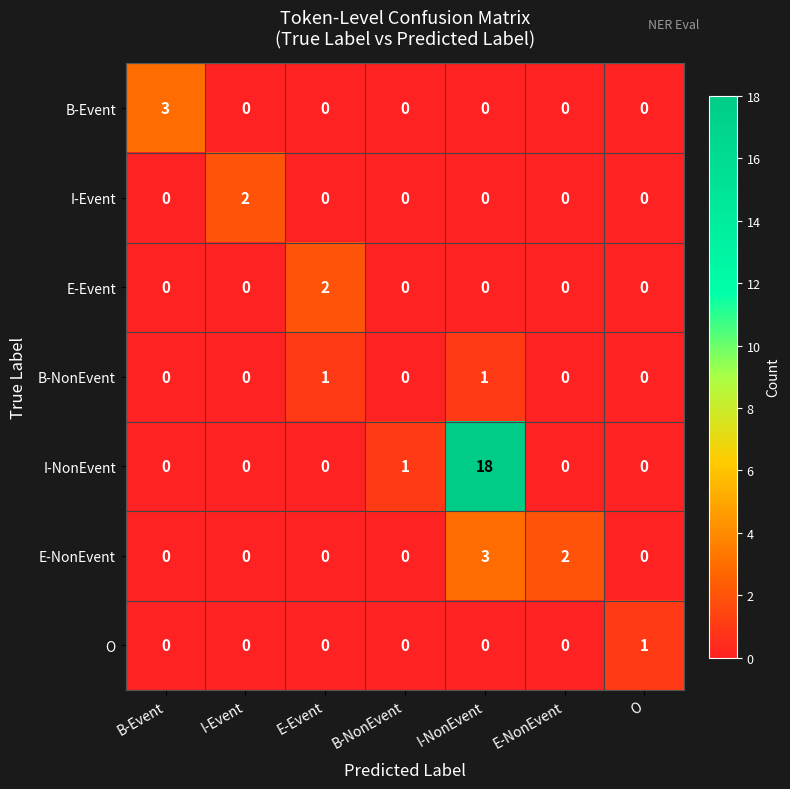

What is the greatest value displayed?

18